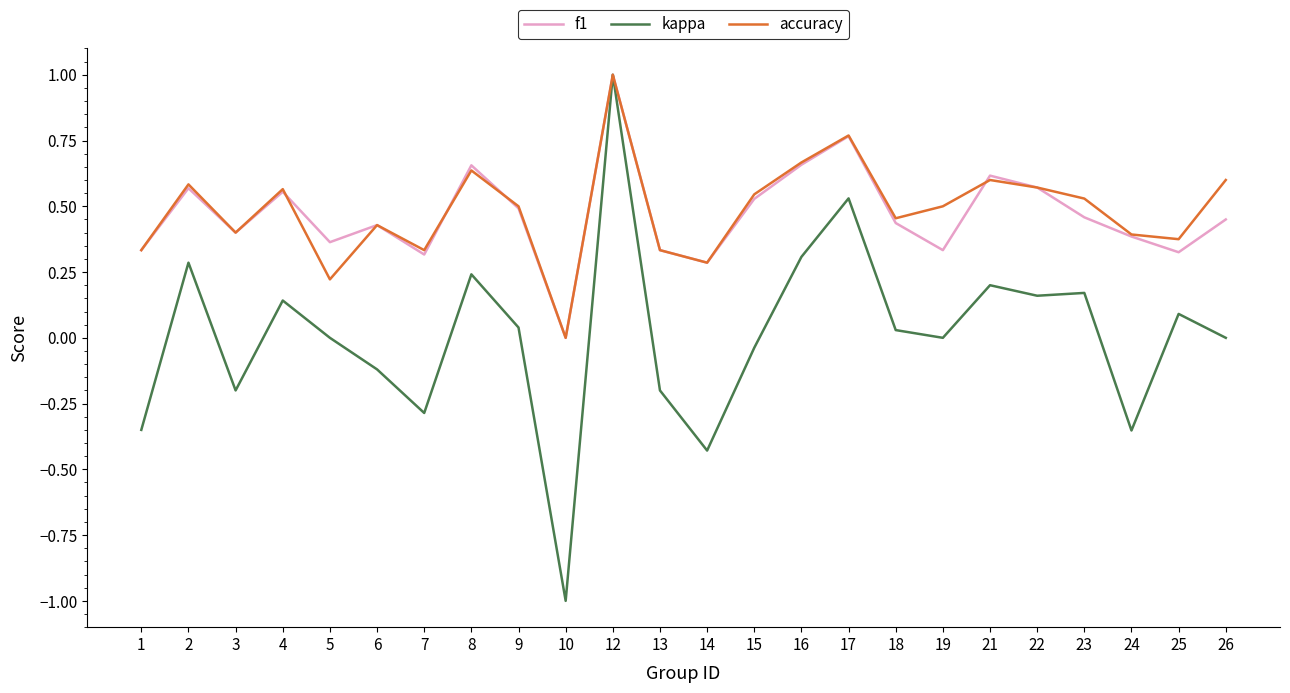

Which series has the widest spread of values?

kappa